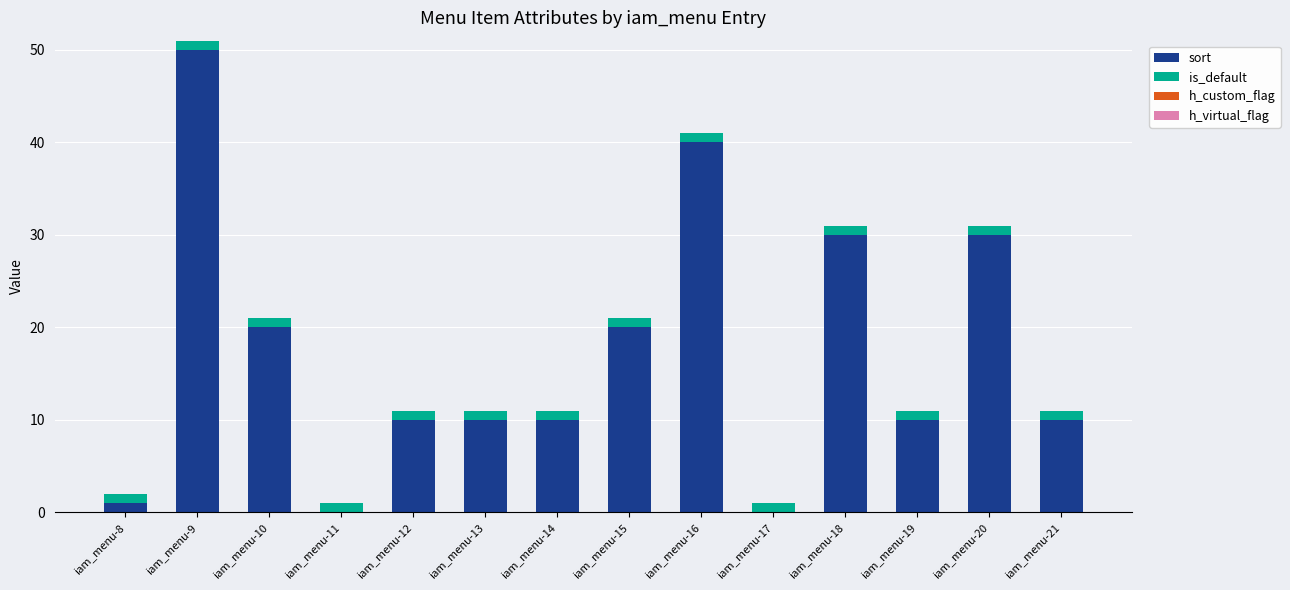

Are the bars horizontal?

No